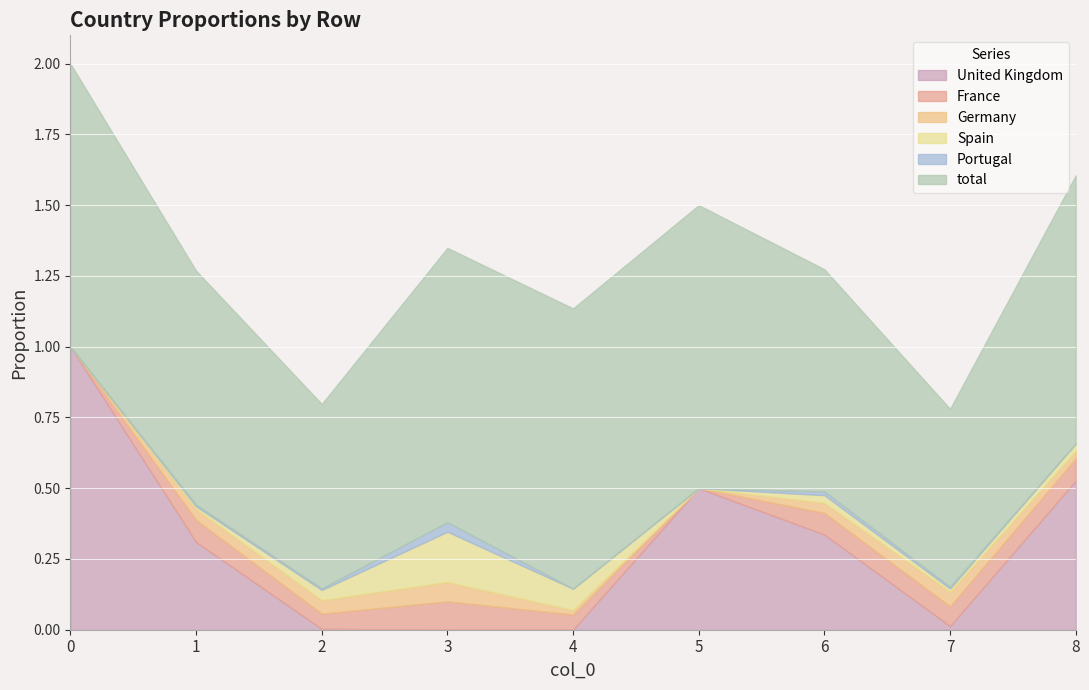

How many Germany values are between 0 and 1?

9